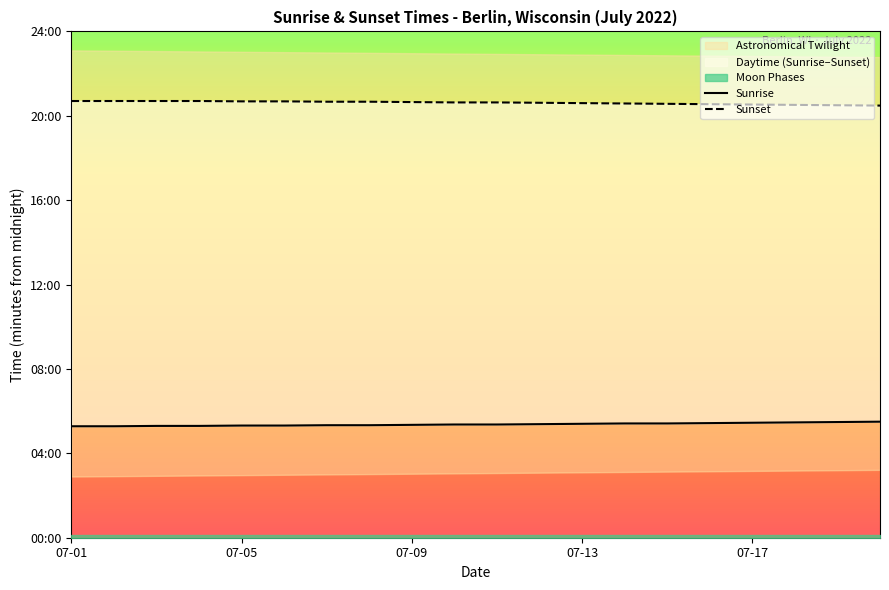

Does the chart have visible grid lines?

No